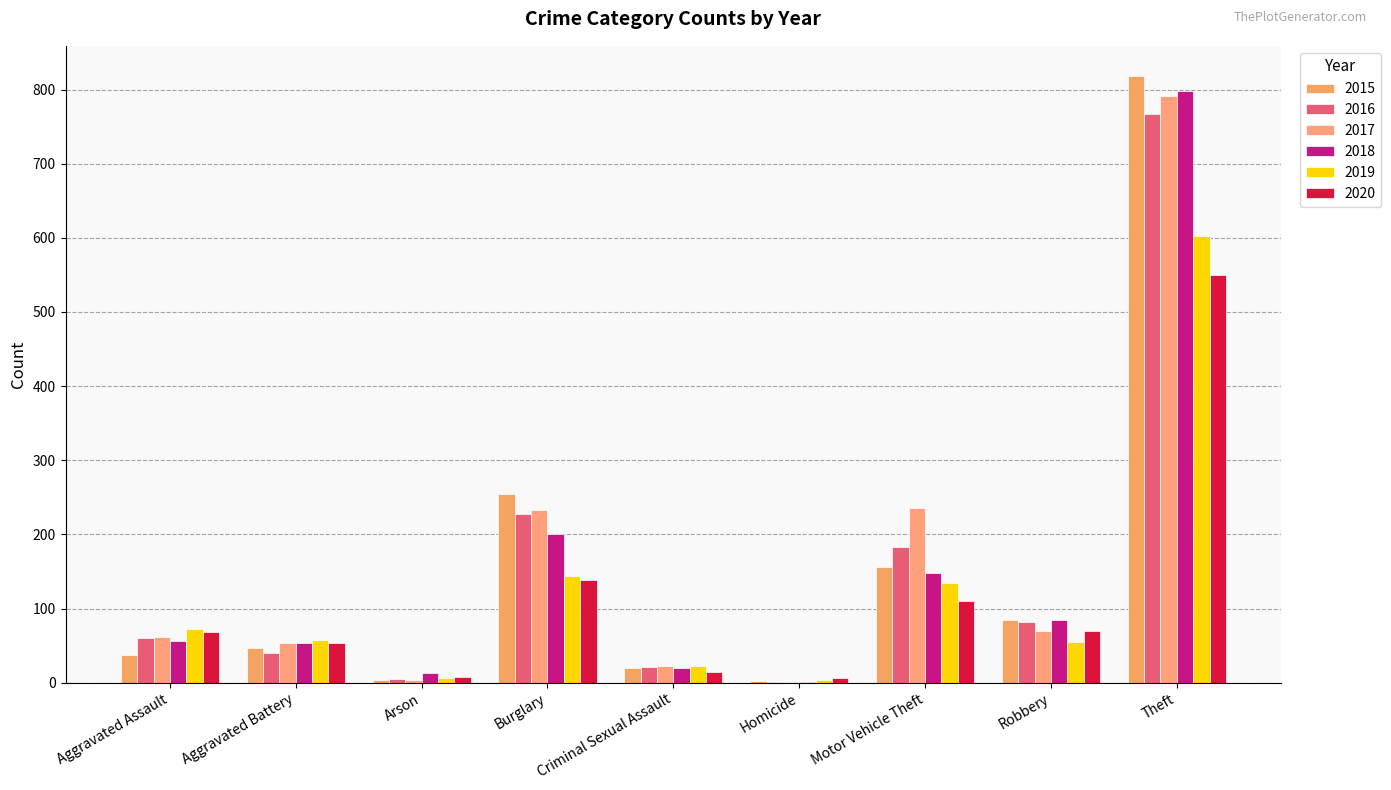

What are all the series names shown in the legend?

2015, 2016, 2017, 2018, 2019, 2020